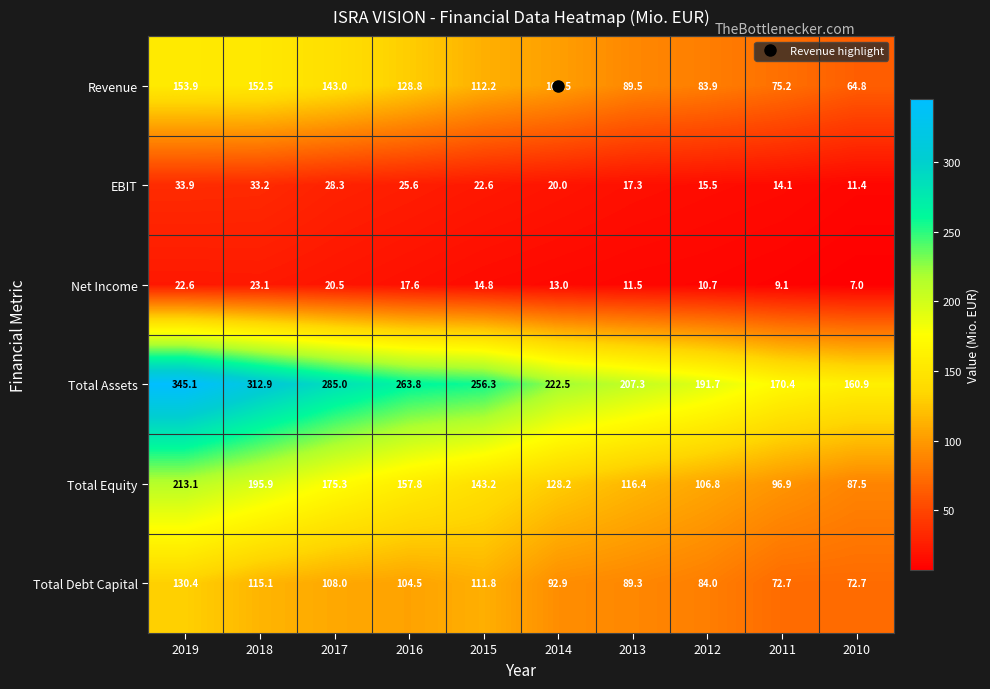

At which label is Net Income closest to 15?

2015